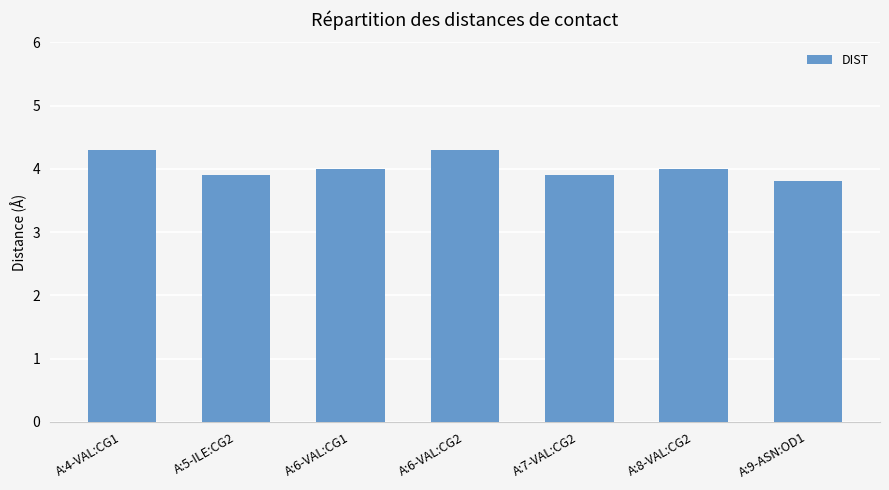

How many bars are there in total?

7